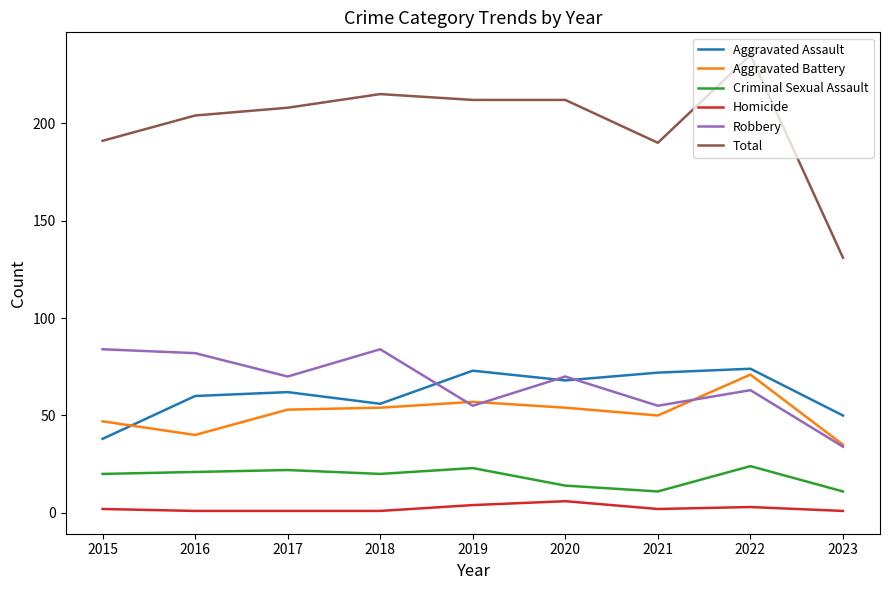

Which series has the widest spread of values?

Total